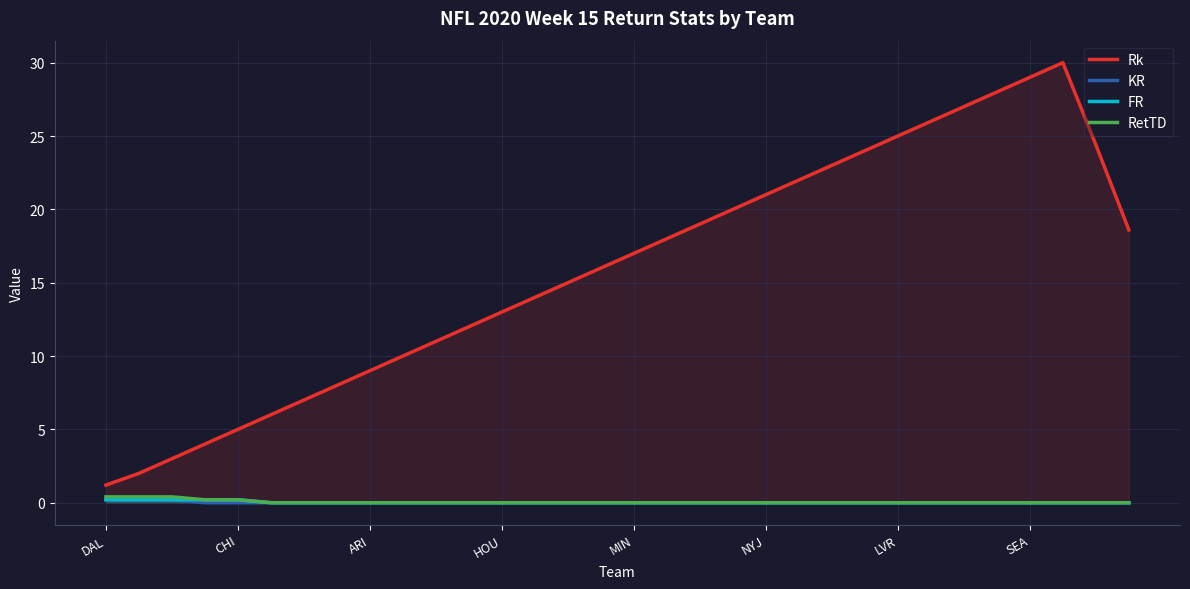

At which label does FR reach its minimum?

NYJ